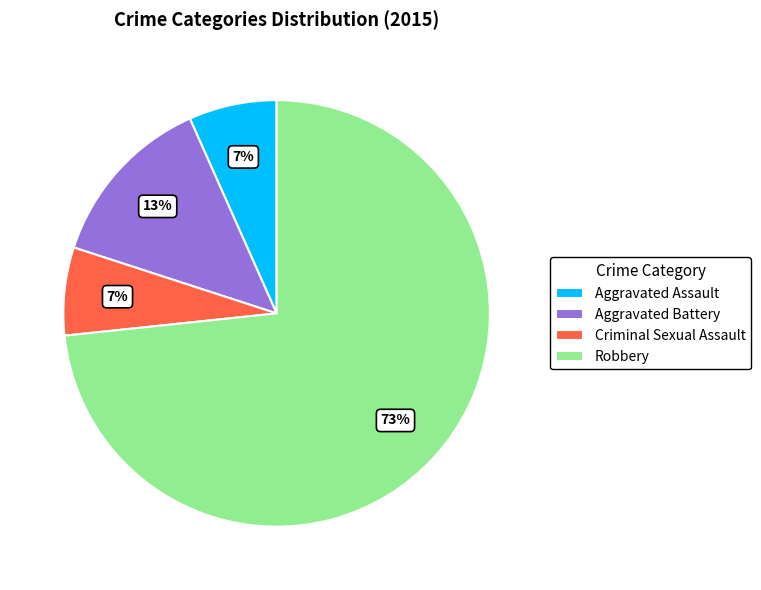

To the nearest percent, what portion does Robbery represent?

73%